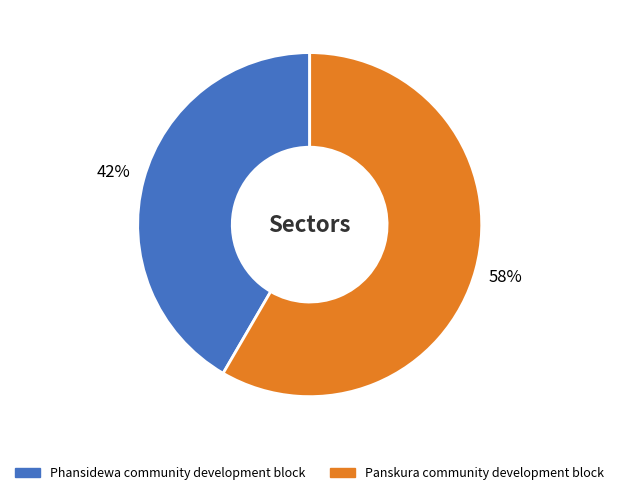

Which has a higher value, Panskura community development block or Phansidewa community development block?

Panskura community development block